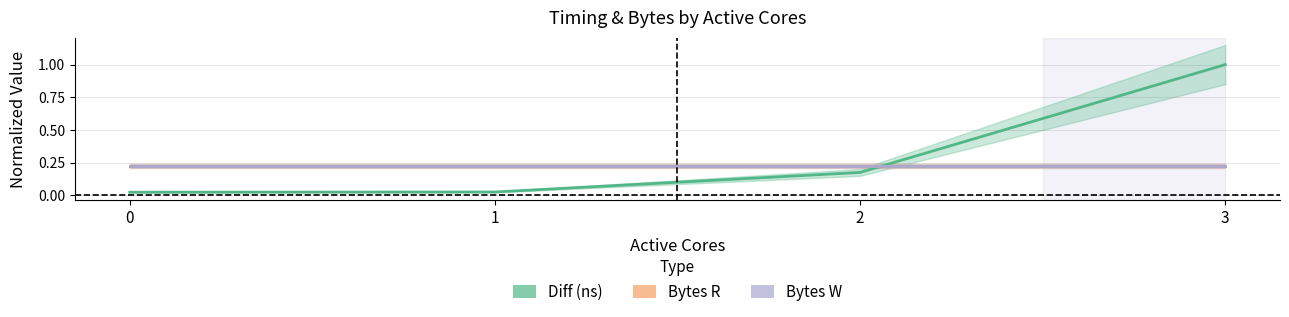

How many intersections are there between Diff (ns) and Bytes W?

1